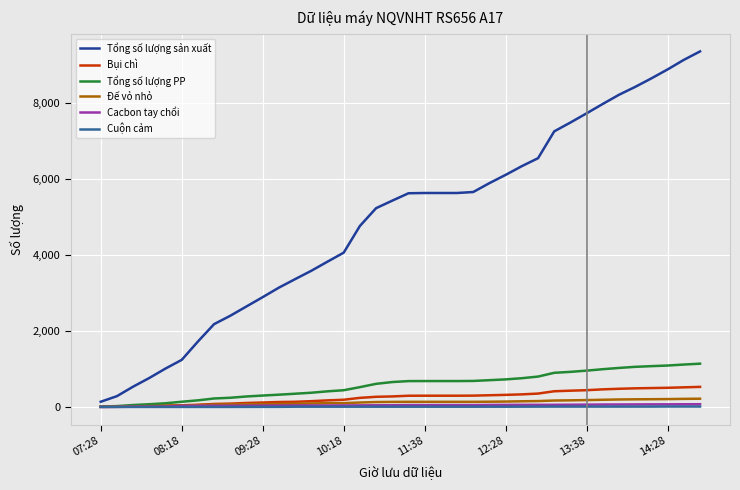

Which series has the widest spread of values?

Tổng số lượng sản xuất